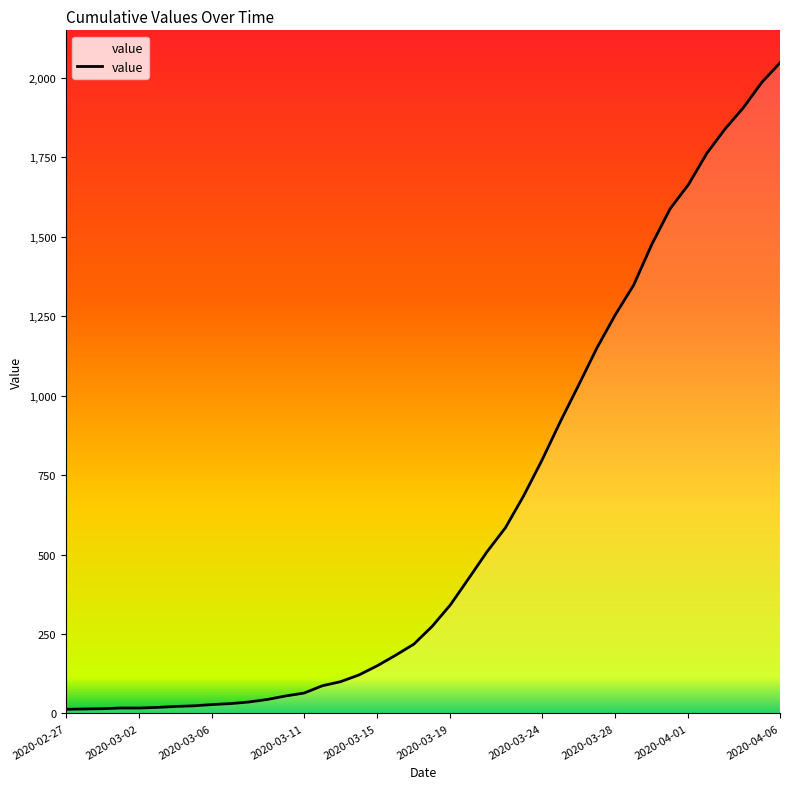

What is the difference between the maximum and minimum values?

2034